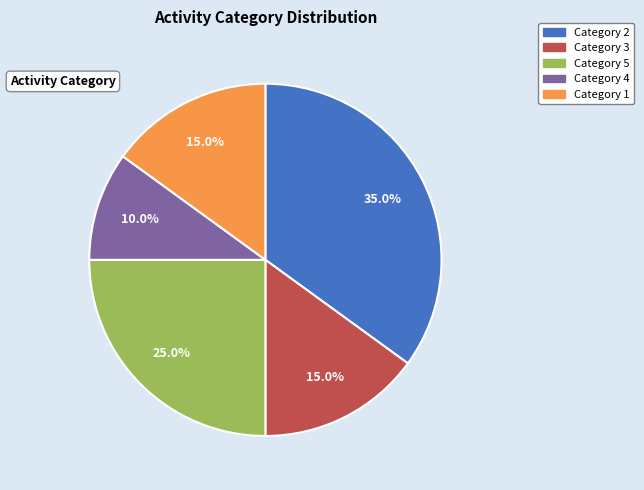

How many slices are in this pie chart?

5